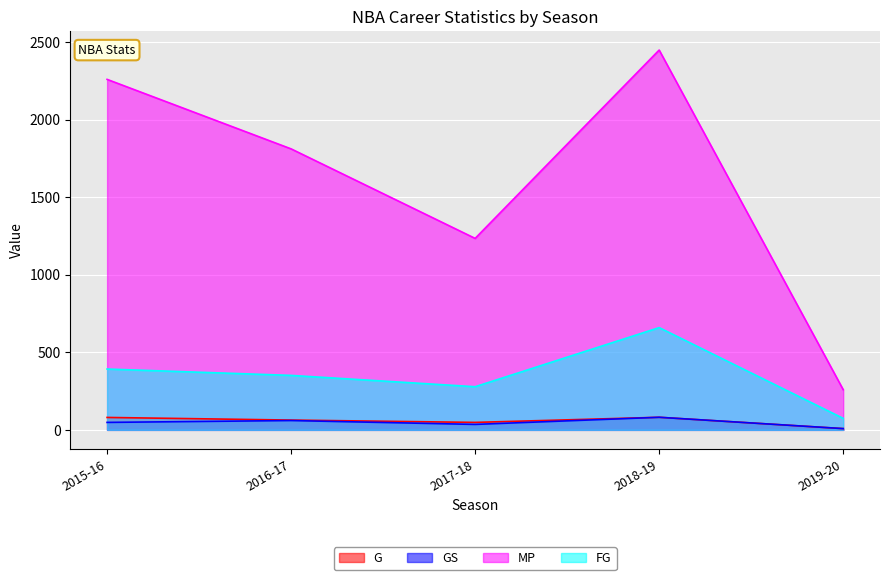

What are all the series names shown in the legend?

G, GS, MP, FG